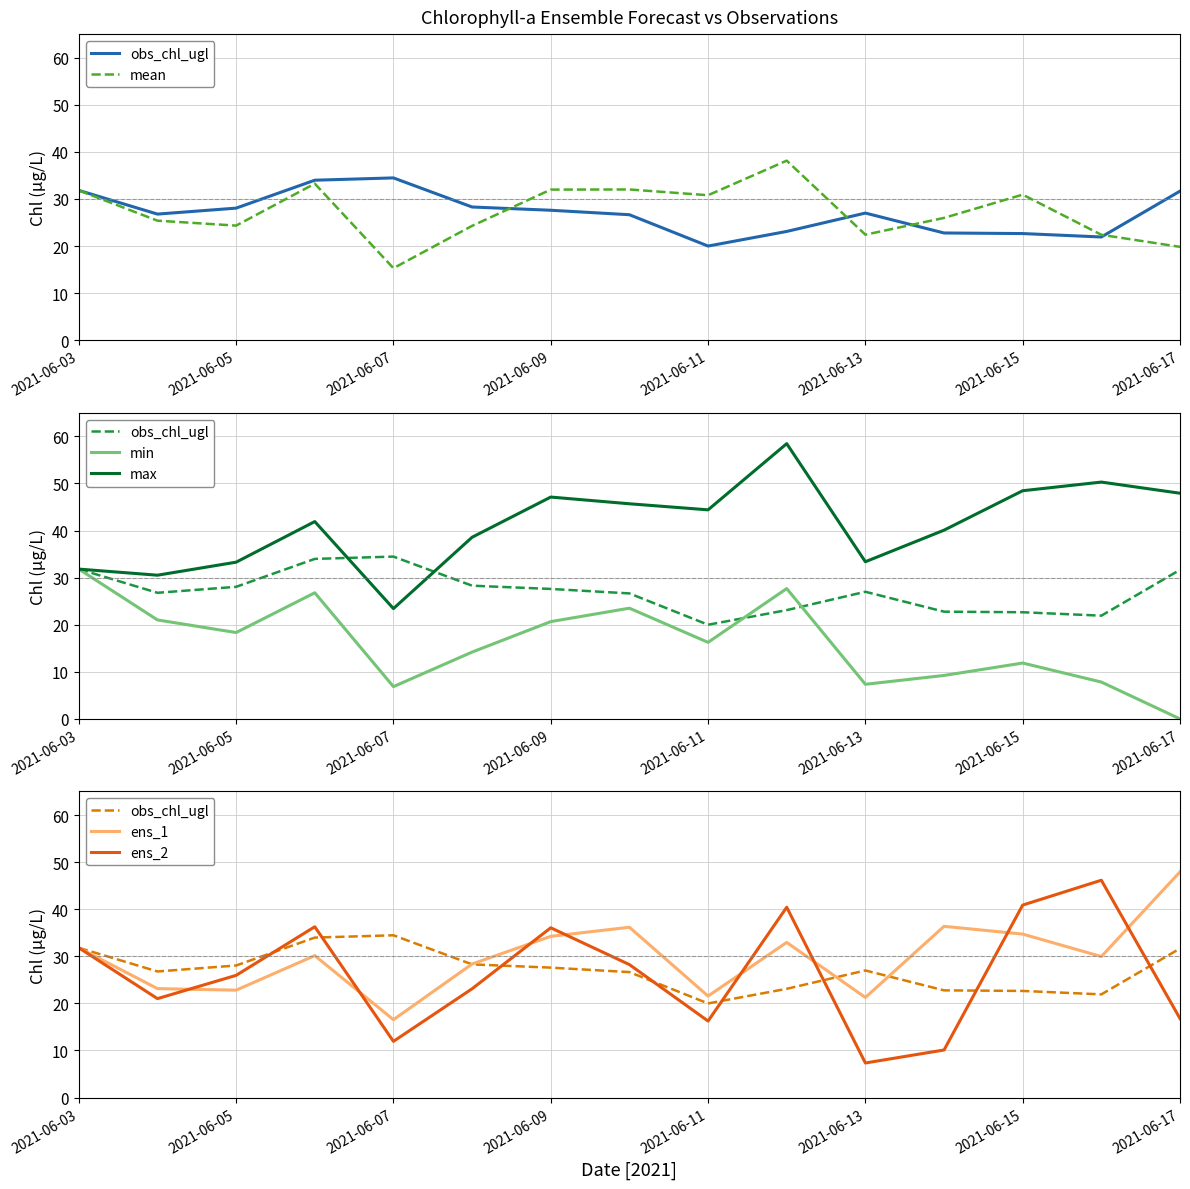

After their last crossing, which series has the higher values: ens_2 or mean?

mean